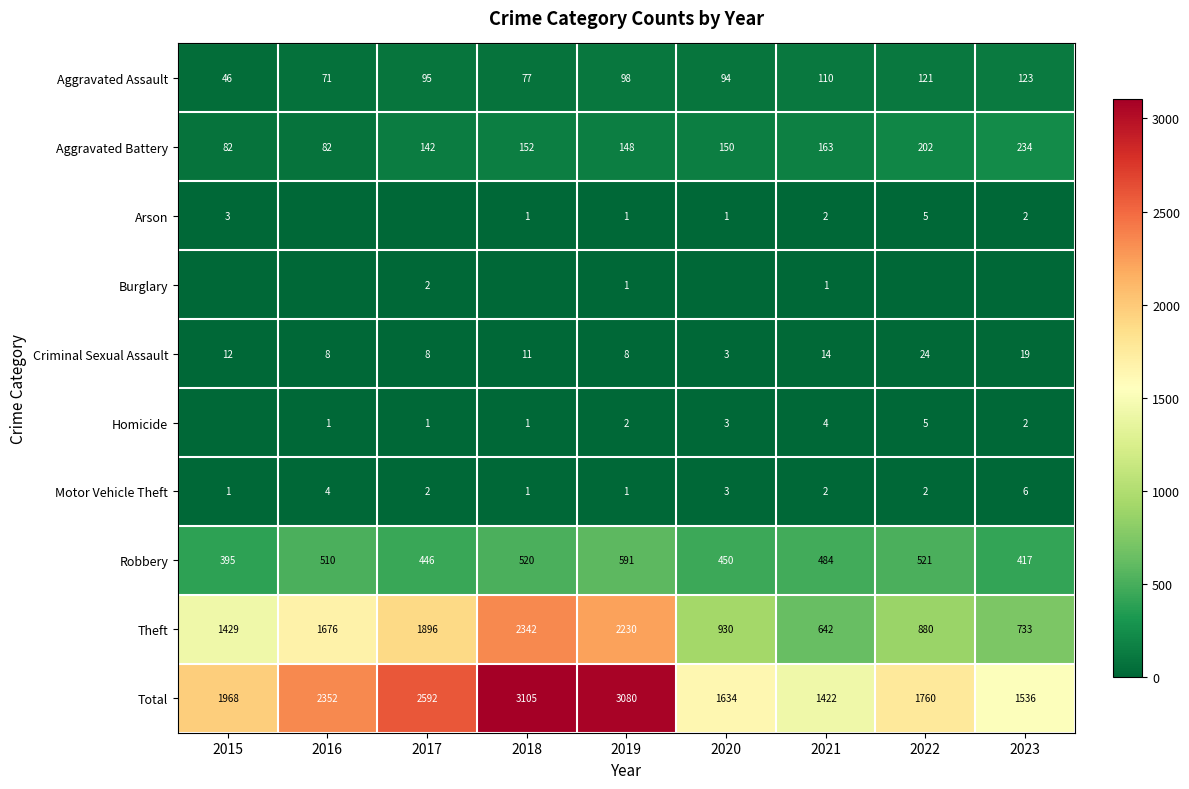

What is the maximum value for Aggravated Battery?

234